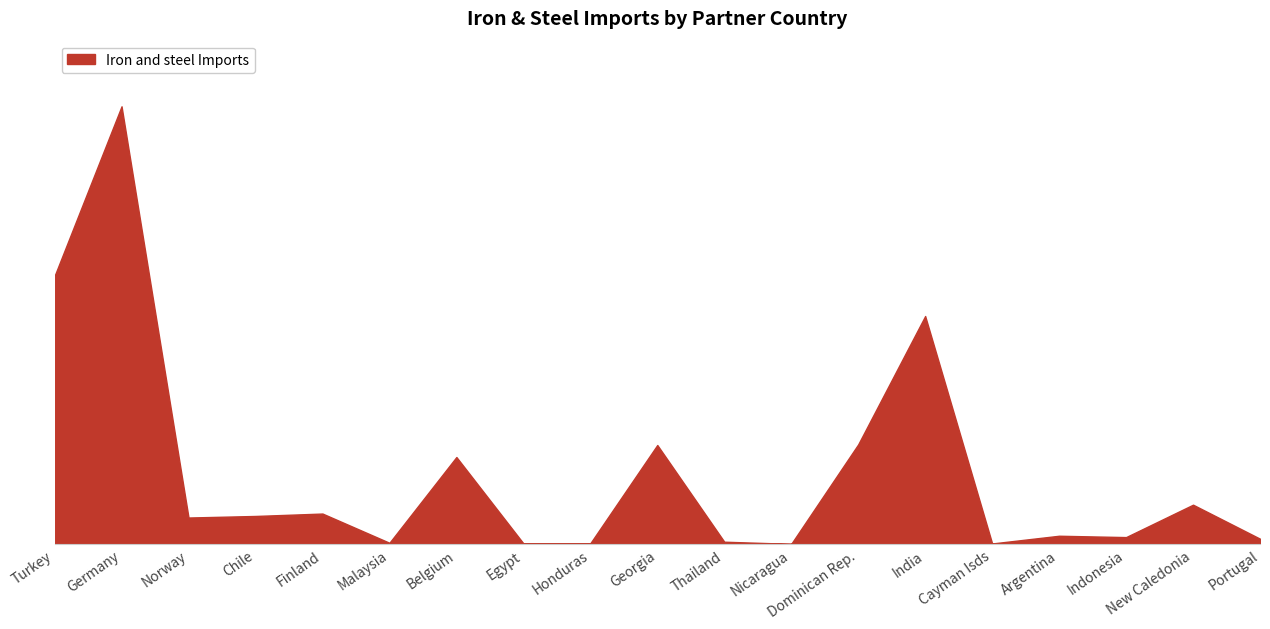

List the labels in order of value, smallest first.

Nicaragua, Cayman Isds, Egypt, Honduras, Malaysia, Thailand, Portugal, Indonesia, Argentina, Norway, Chile, Finland, New Caledonia, Belgium, Georgia, Dominican Rep., India, Turkey, Germany